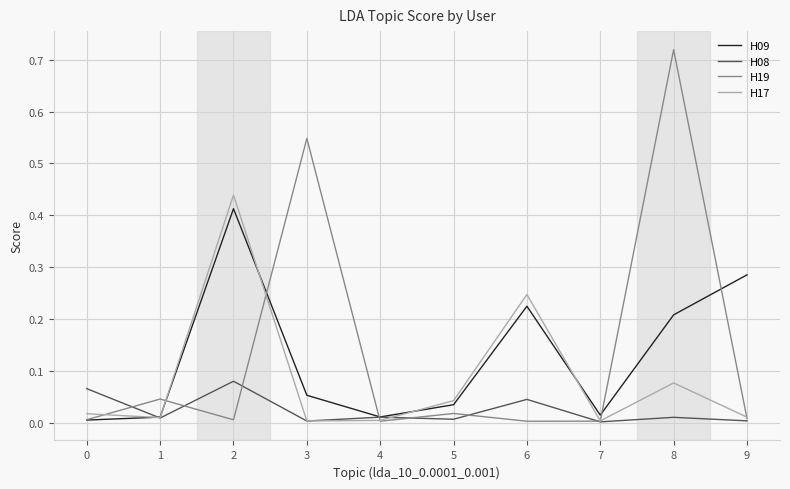

True or false: H09 has more than 0 points higher than both neighbors.

True